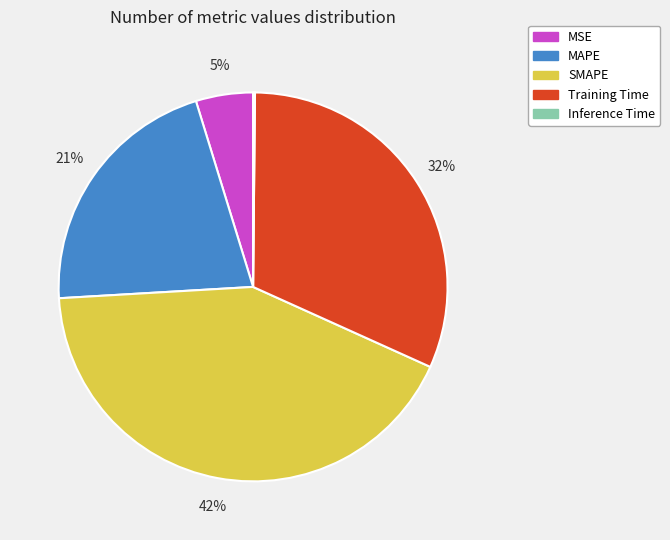

What percentage is the MSE slice, to the nearest percent?

5%